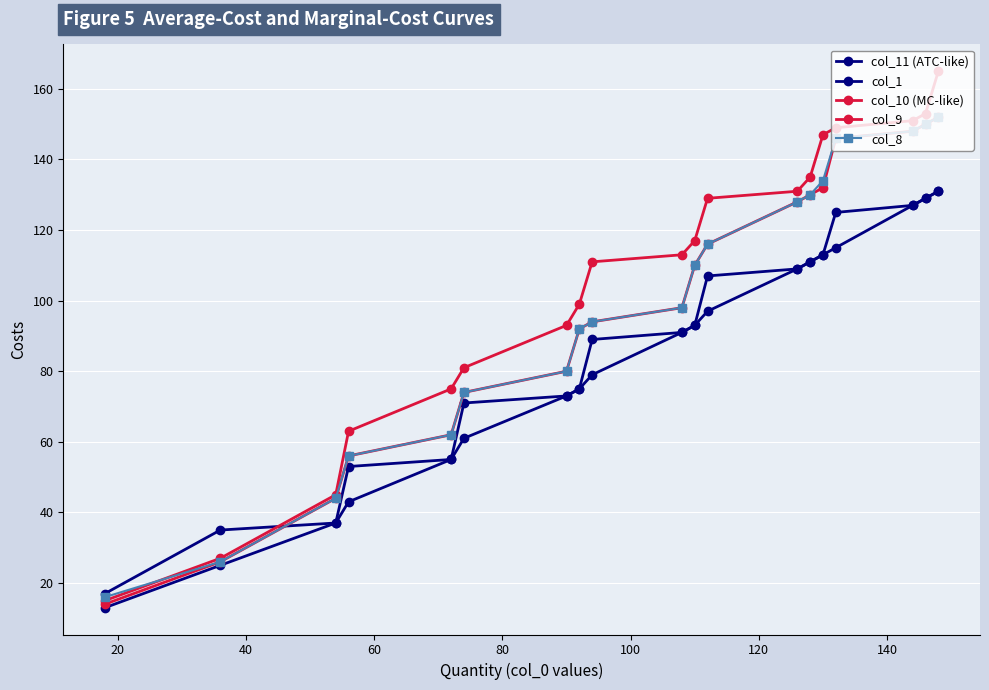

How many distinct data groups are displayed?

5